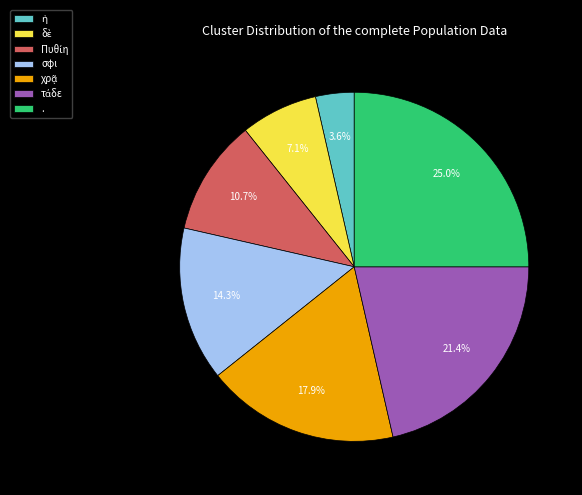

How much of the chart is everything except .?

75.0%